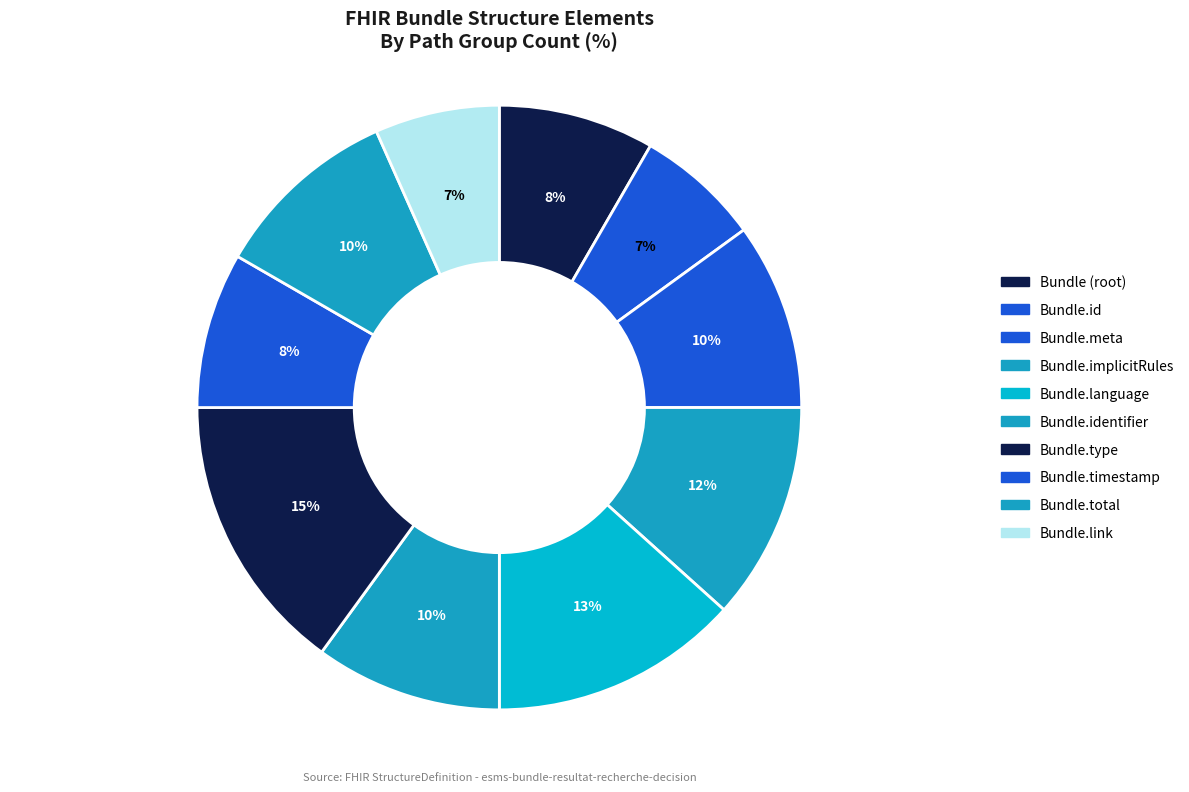

How many segments does this pie chart have?

10